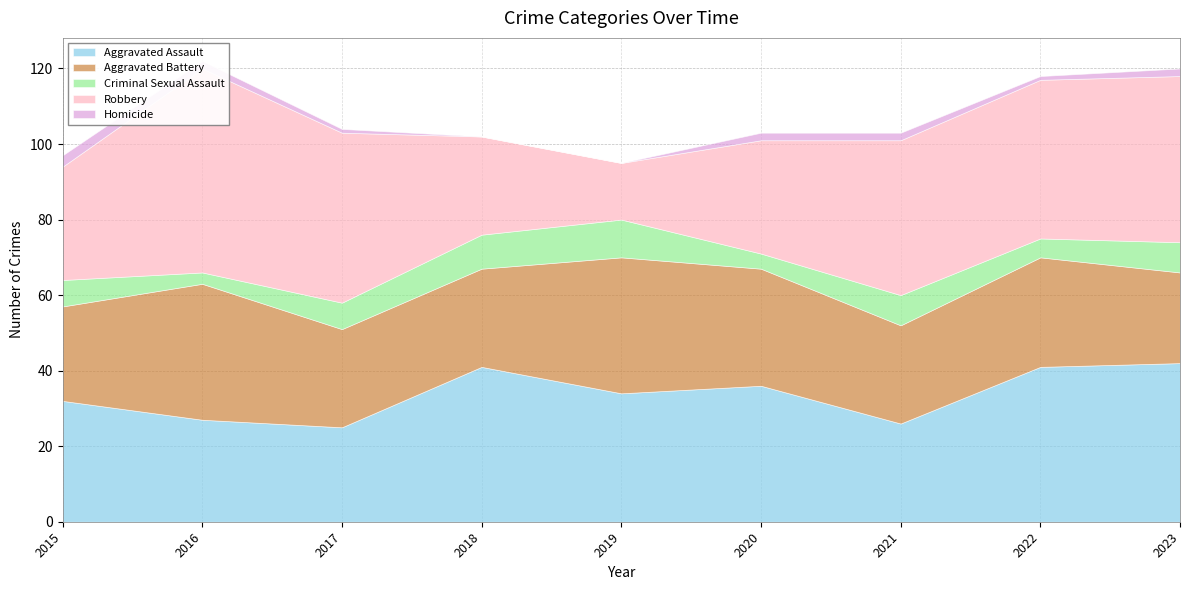

Reading left to right, extract all data points from this chart.

Aggravated Assault: 2015=32	2016=27	2017=25	2018=41	2019=34	2020=36	2021=26	2022=41	2023=42
Aggravated Battery: 2015=25	2016=36	2017=26	2018=26	2019=36	2020=31	2021=26	2022=29	2023=24
Criminal Sexual Assault: 2015=7	2016=3	2017=7	2018=9	2019=10	2020=4	2021=8	2022=5	2023=8
Robbery: 2015=30	2016=54	2017=45	2018=26	2019=15	2020=30	2021=41	2022=42	2023=44
Homicide: 2015=3	2016=2	2017=1	2018=0	2019=0	2020=2	2021=2	2022=1	2023=2